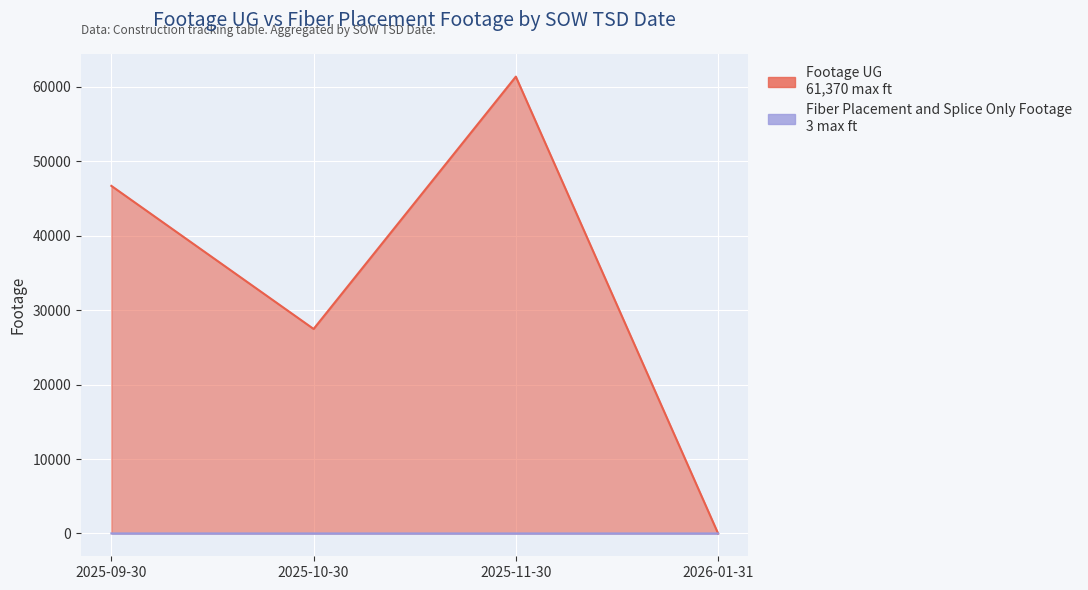

List the labels in order of value, smallest first.

2026-01-31, 2025-10-30, 2025-09-30, 2025-11-30